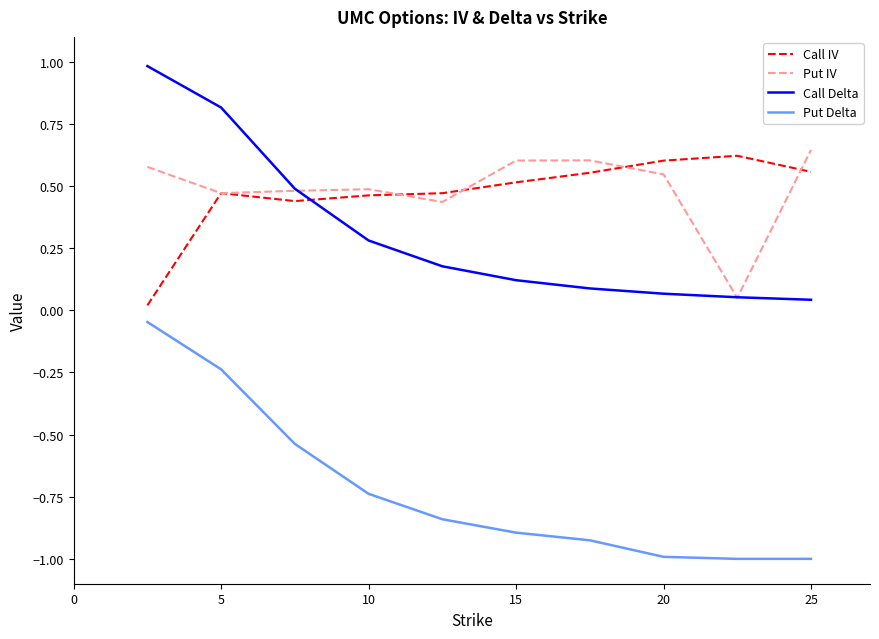

True or false: Put IV and Call IV intersect in this chart.

True